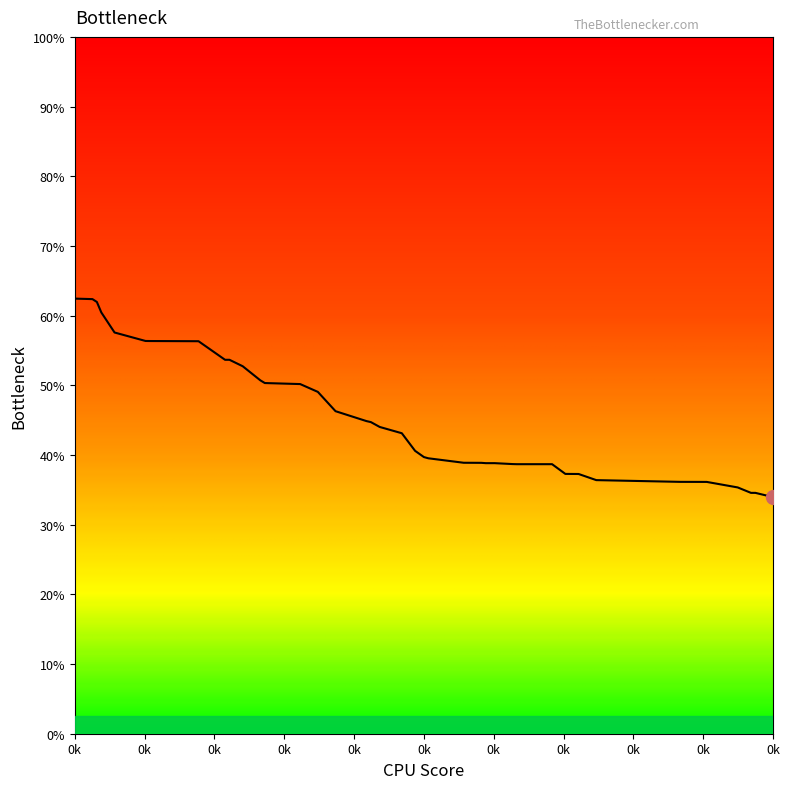

What is the minimum value shown in the chart?

34.0